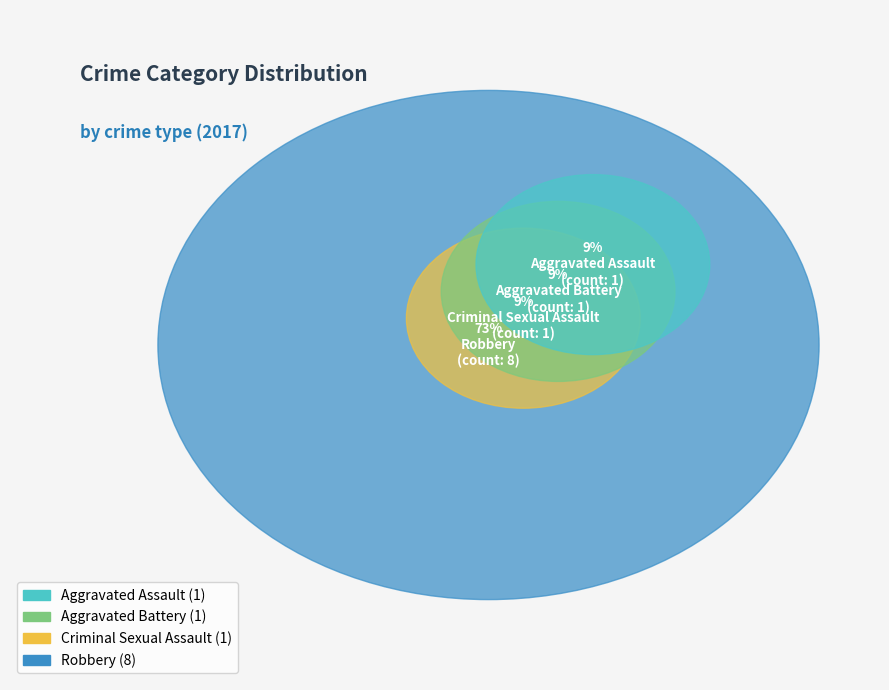

To the nearest percent, what portion does Aggravated Battery represent?

9%